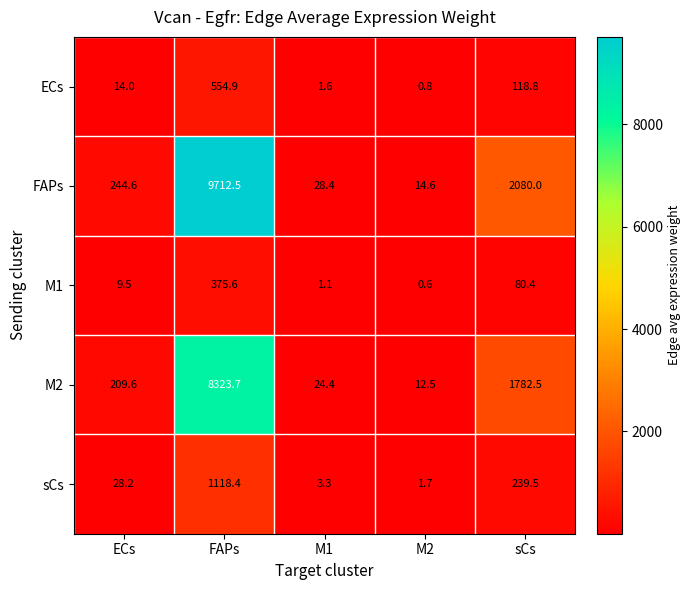

What is the sum of all ECs values?

690.1